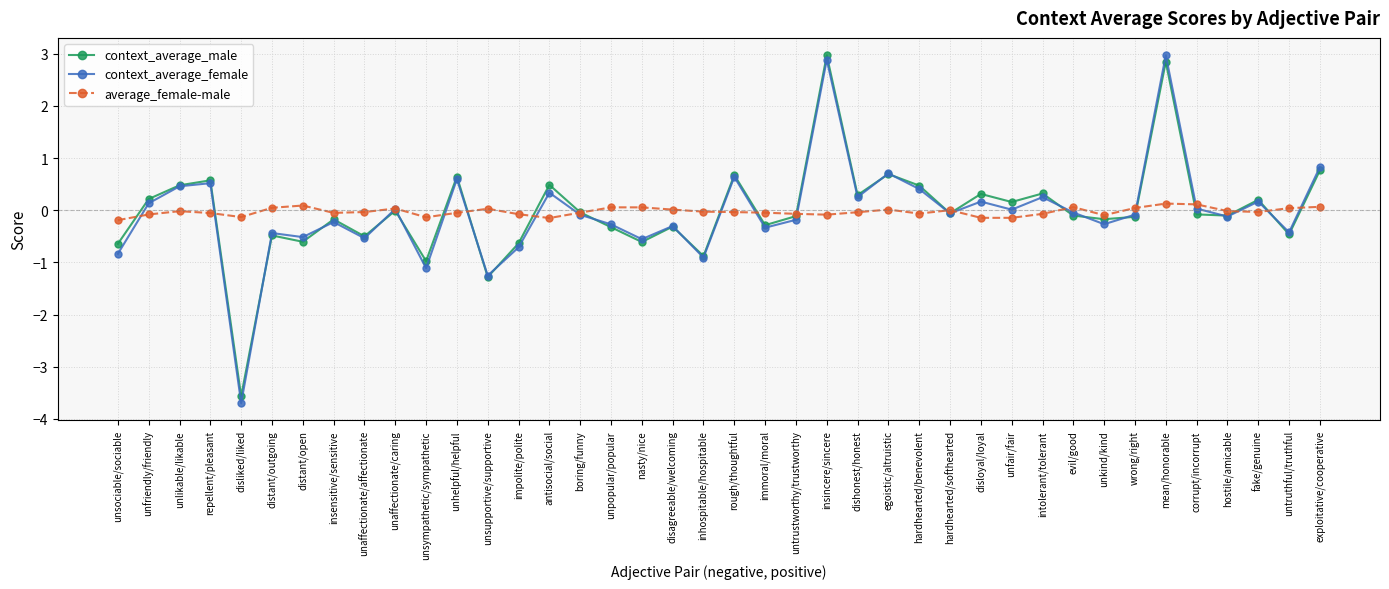

What is the label of the 16th point from the left?

boring/funny